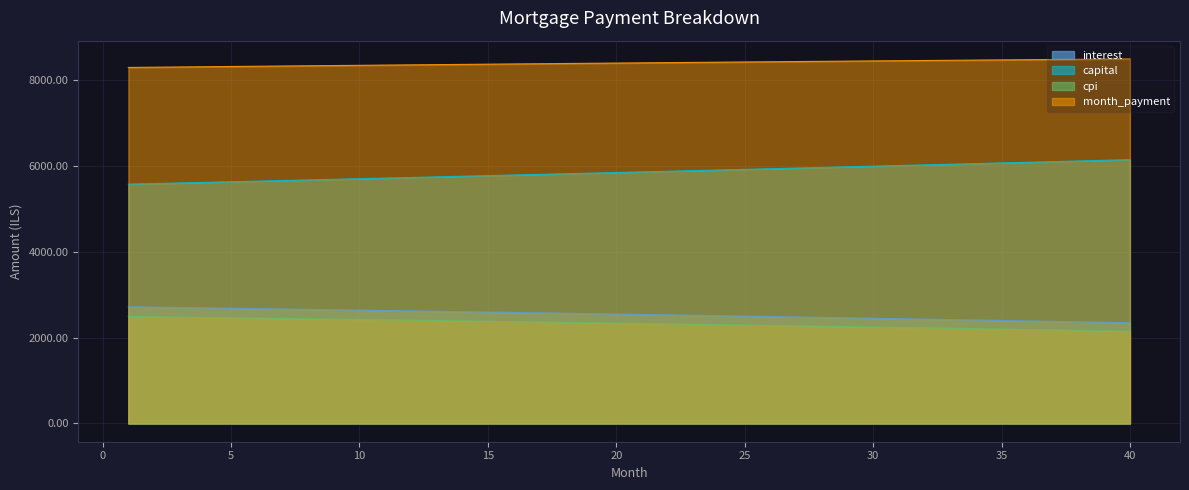

The interest series shows 4559.7 at 17. True or false?

False